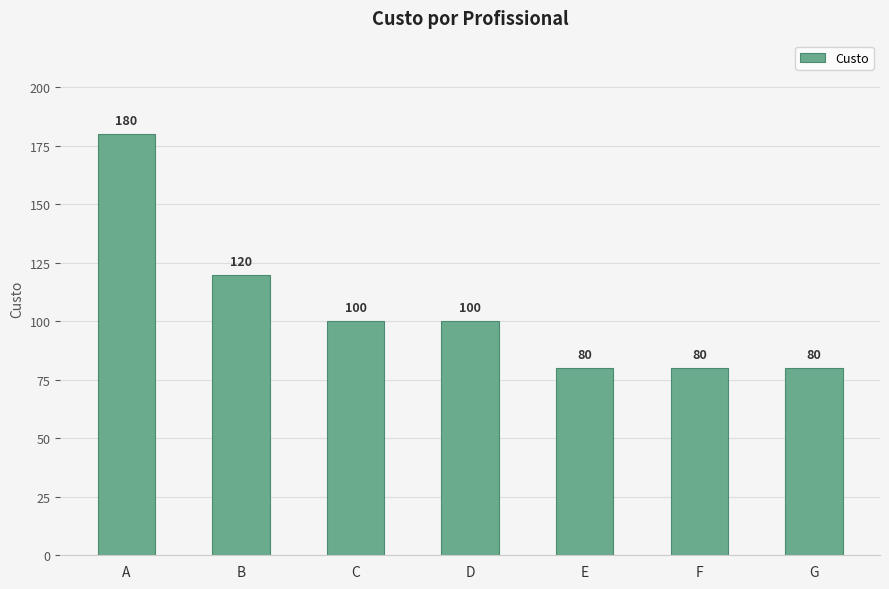

Read the value at A, to the nearest 10.

180